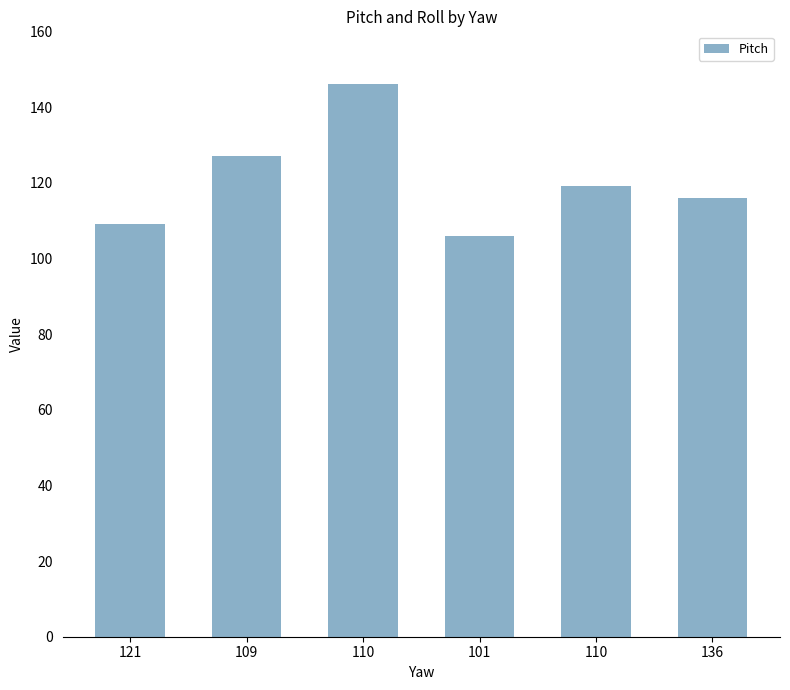

How many data points are less than 119?

3